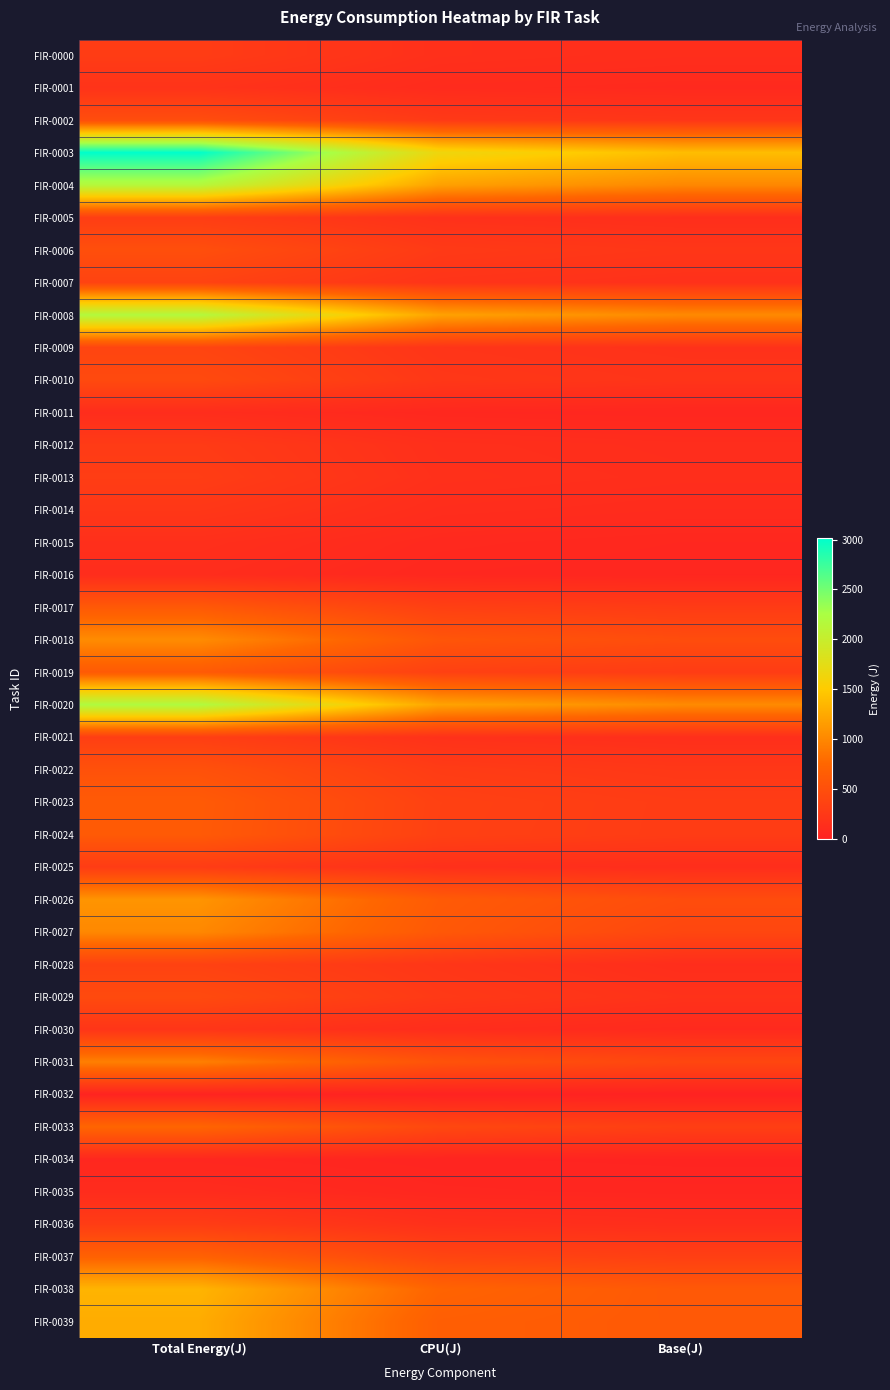

At how many categories does at least one series exceed 31?

3